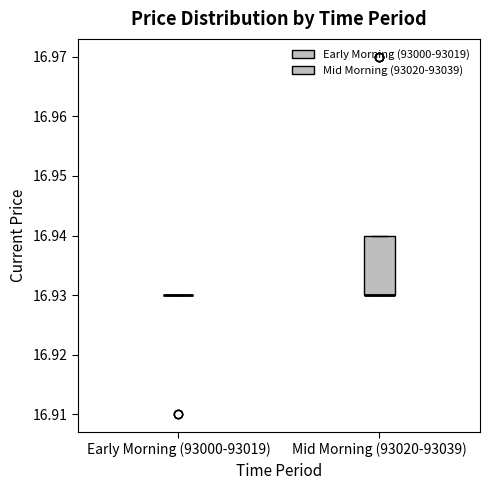

Comparing the boxes themselves (not the whiskers), which one is the tallest?

Mid Morning (93020-93039)